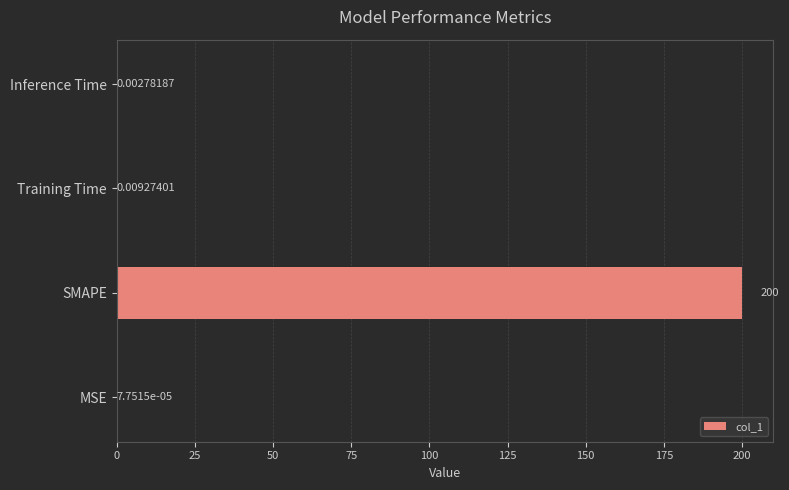

Which category has the highest value across all series?

SMAPE